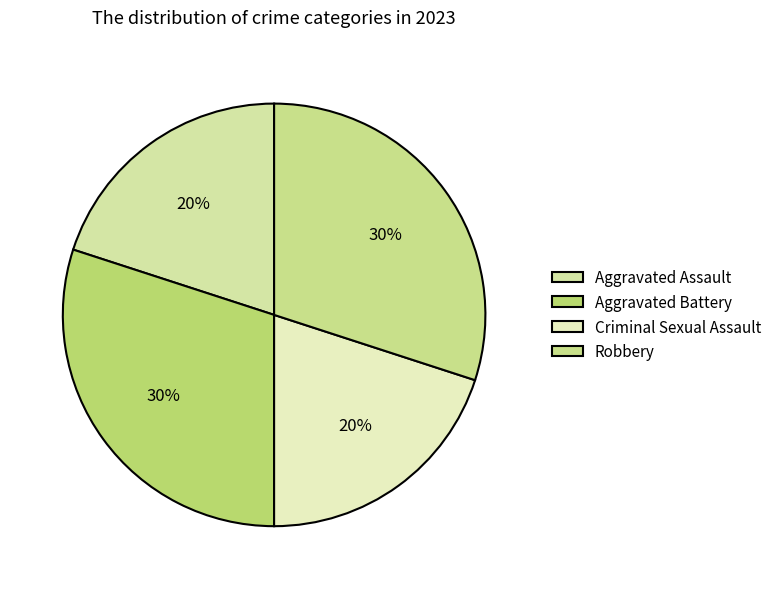

To the nearest percent, what percentage of the pie is Aggravated Assault?

20%